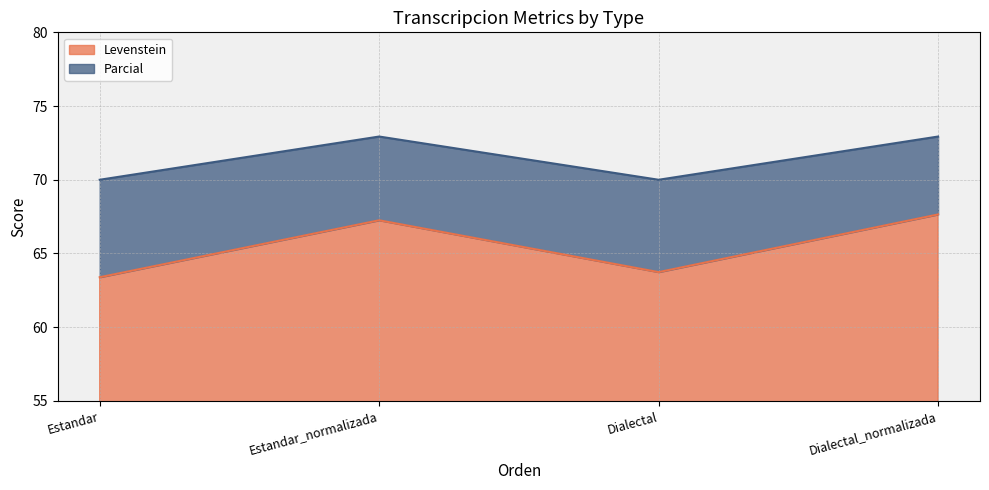

What is the difference between the second highest and minimum values in the Parcial series?

2.9